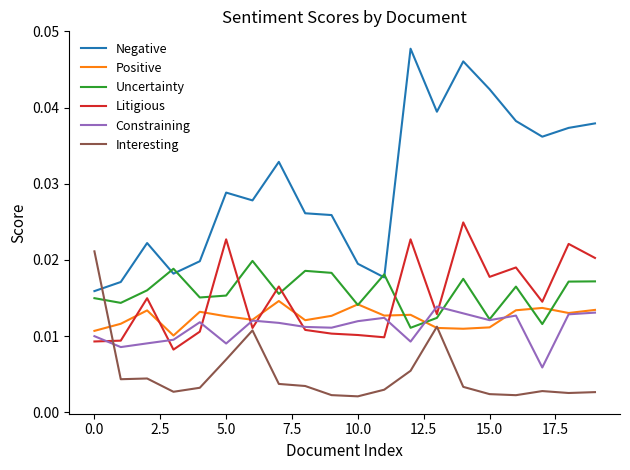

After their last crossing, which series has the higher values: Interesting or Negative?

Negative